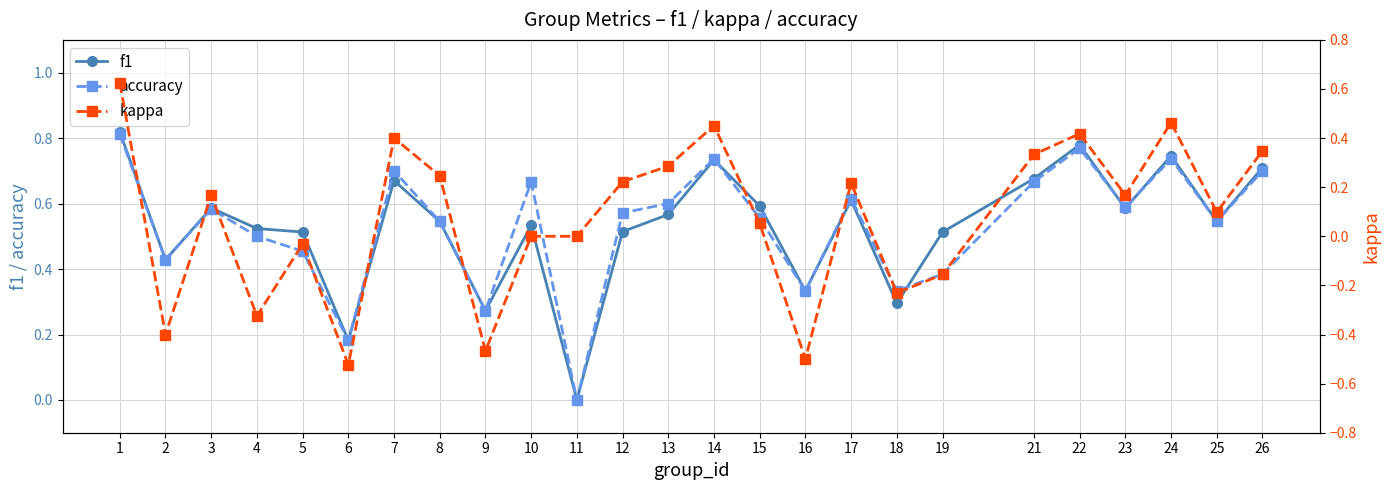

Reading left to right, transcribe all the data shown in this chart.

f1: 0.8	0.4	0.6	0.5	0.5	0.2	0.7	0.5	0.3	0.5	0.0	0.5	0.6	0.7	0.6	0.3	0.6	0.3	0.5	0.7	0.8	0.6	0.7	0.5	0.7
accuracy: 0.8	0.4	0.6	0.5	0.5	0.2	0.7	0.5	0.3	0.7	0.0	0.6	0.6	0.7	0.6	0.3	0.6	0.3	0.4	0.7	0.8	0.6	0.7	0.5	0.7
kappa: 0.6	-0.4	0.2	-0.3	-0.0	-0.5	0.4	0.2	-0.5	0.0	0.0	0.2	0.3	0.5	0.1	-0.5	0.2	-0.2	-0.2	0.3	0.4	0.2	0.5	0.1	0.3